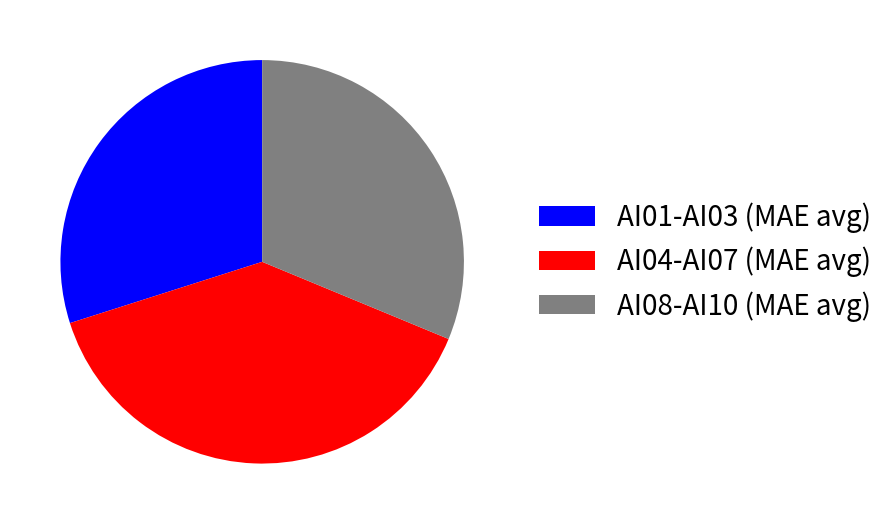

Rank the categories by value from lowest to highest.

AI01-AI03 (MAE avg), AI08-AI10 (MAE avg), AI04-AI07 (MAE avg)